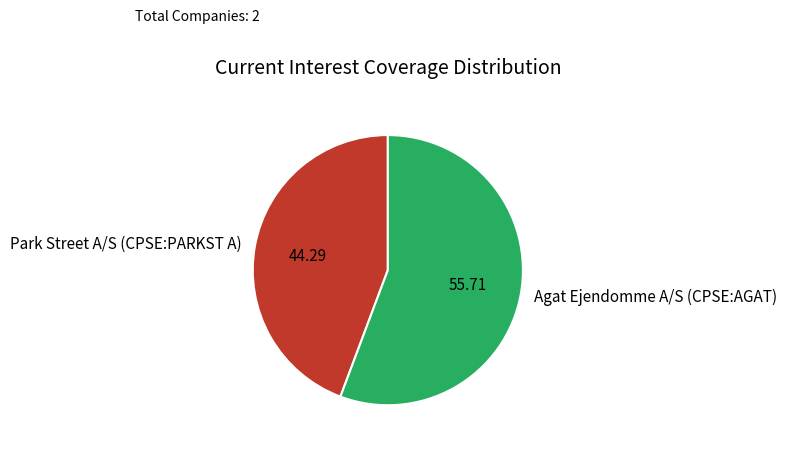

Is the sum of Agat Ejendomme A/S (CPSE:AGAT) and Park Street A/S (CPSE:PARKST A) greater than half?

Yes